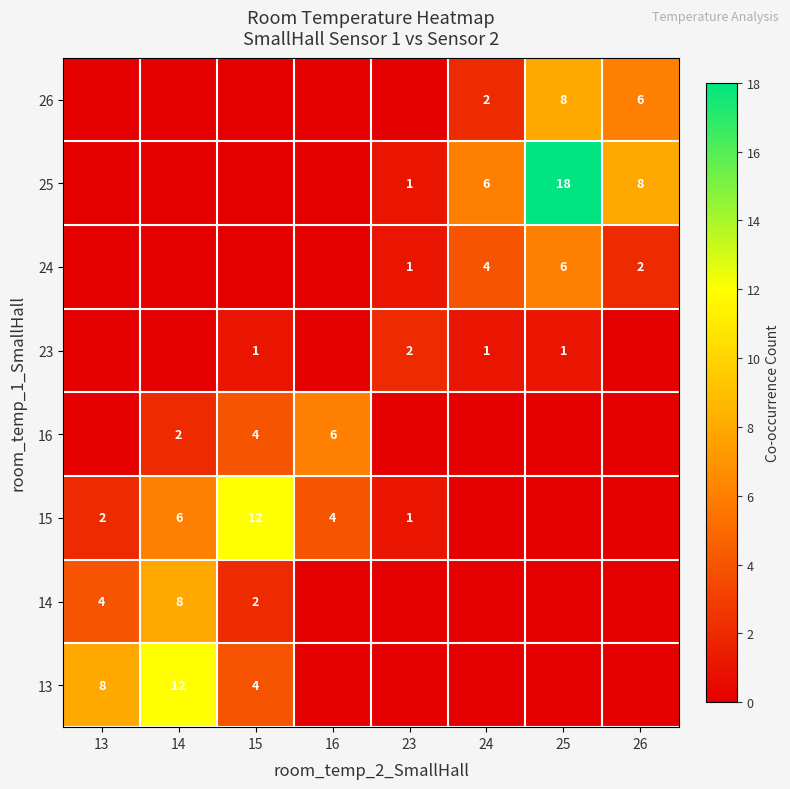

What is the difference between the 24 values at 23 and 25?

5